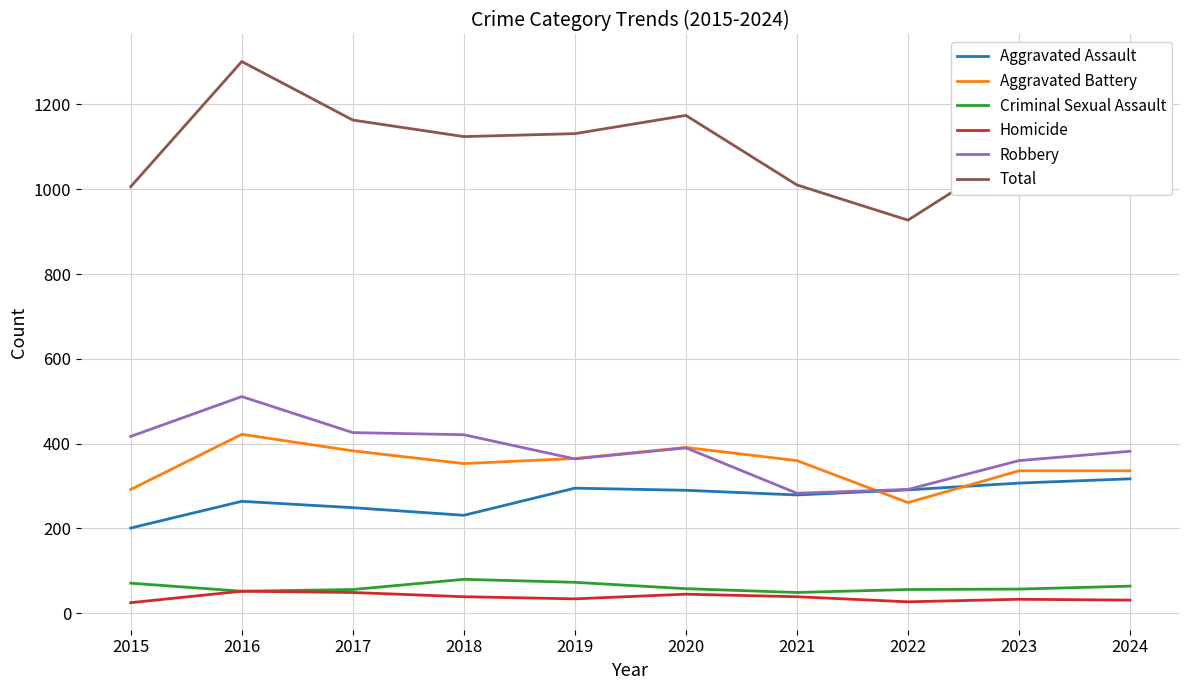

How many lines are shown in the chart?

6